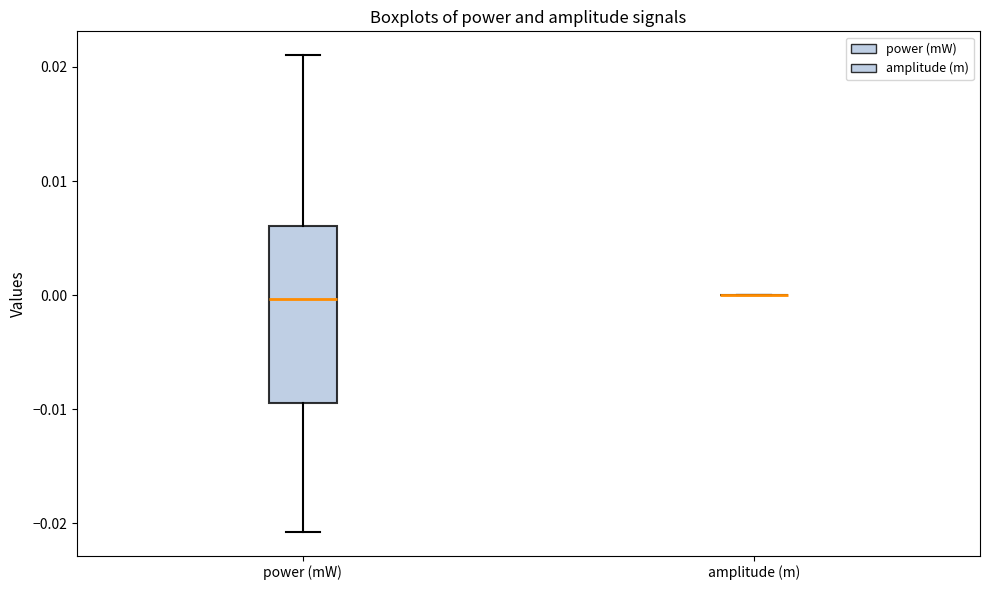

Where does the median line of the box for power (mW) sit on the y-axis? The values are not printed on the chart, so give them approximately, as read against the axis.

0.000